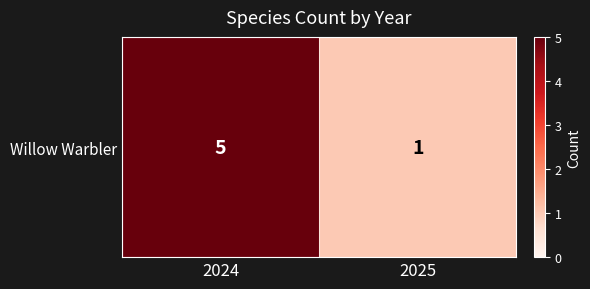

What is the sum of all values?

6